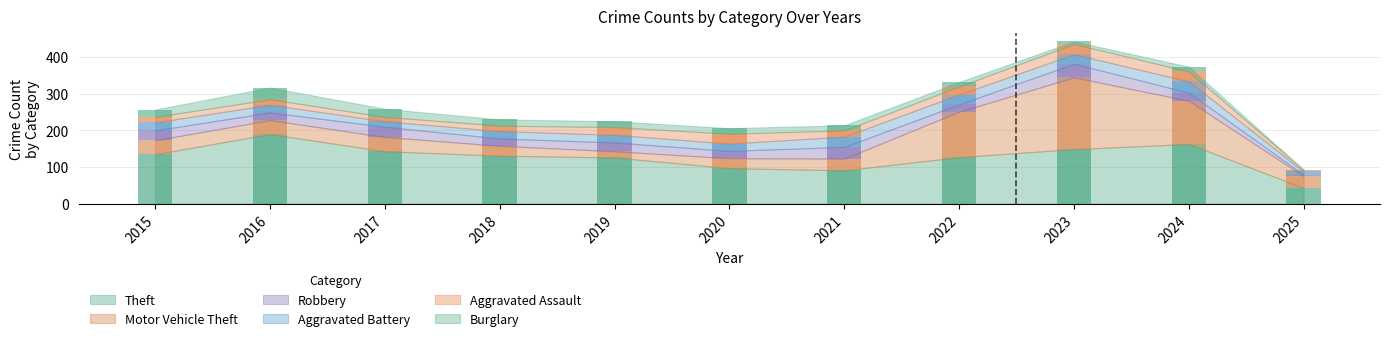

What is the maximum value shown in the chart?

196